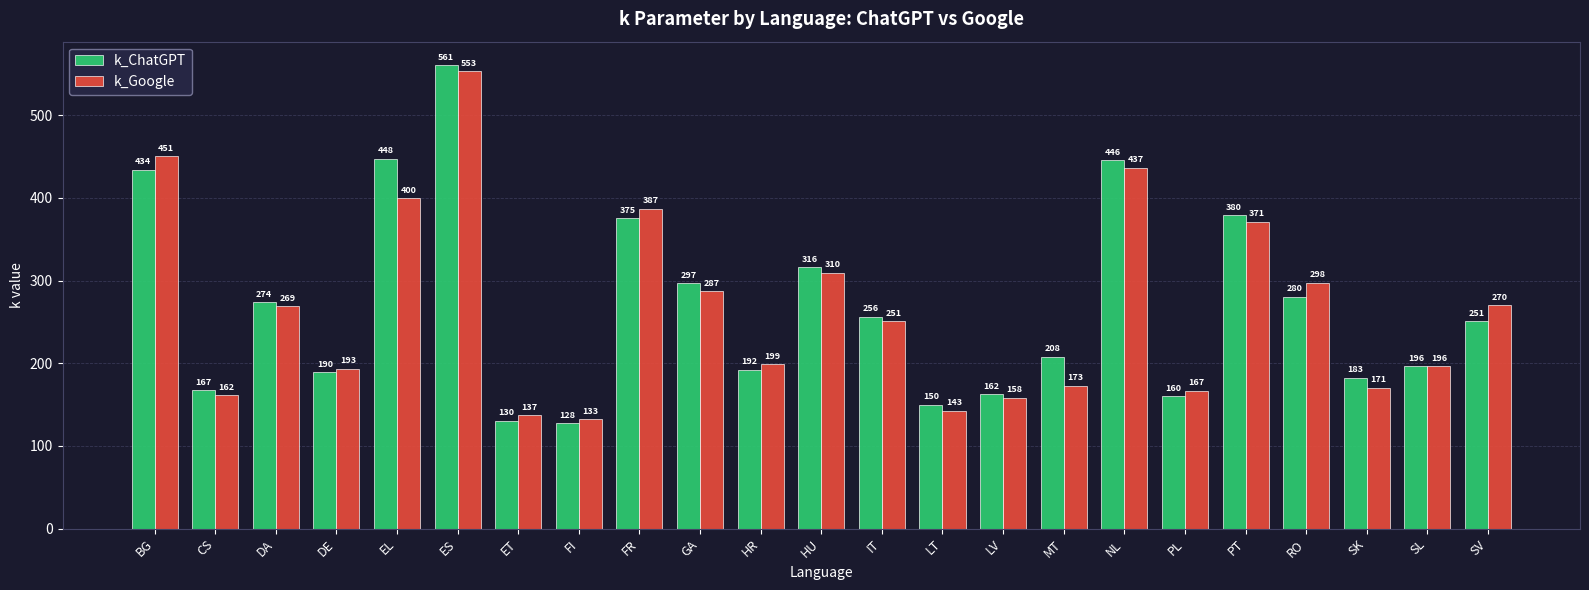

What is the average value of the k_Google series?

265.9